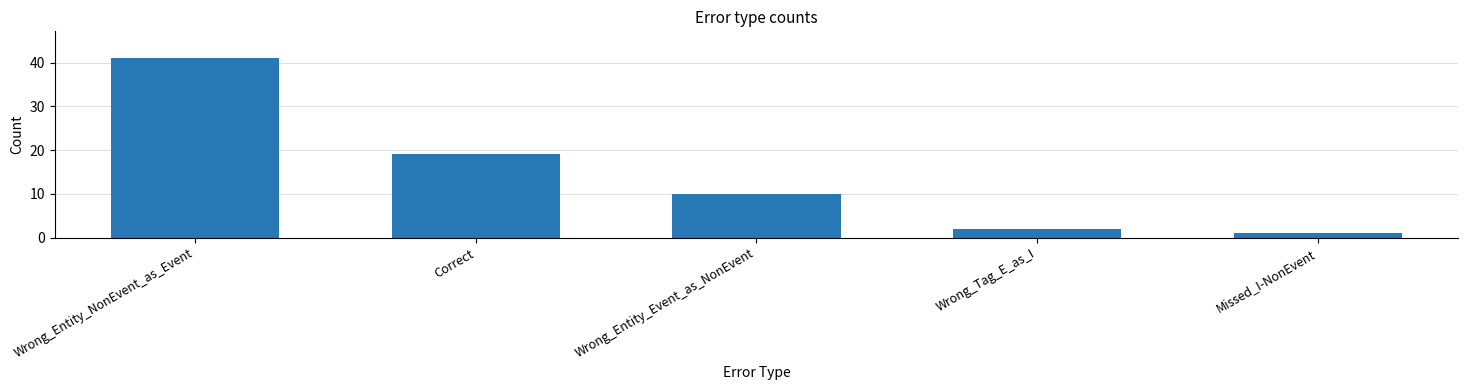

What is the value of the 4th bar from the left?

2